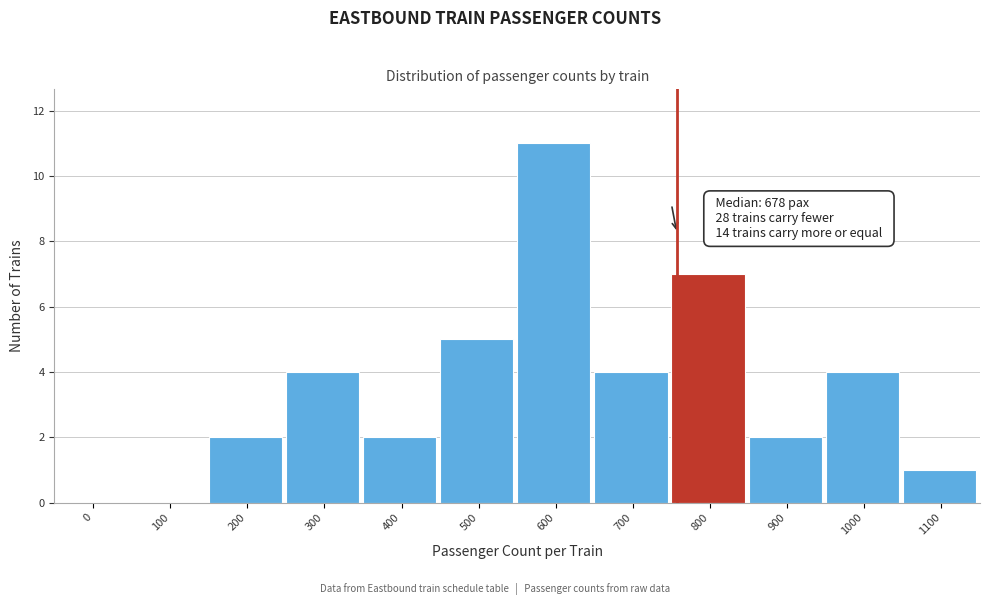

Reading right to left, what are all the values shown in this chart?

1100=1	1000=4	900=2	800=7	700=4	600=11	500=5	400=2	300=4	200=2	100=0	0=0